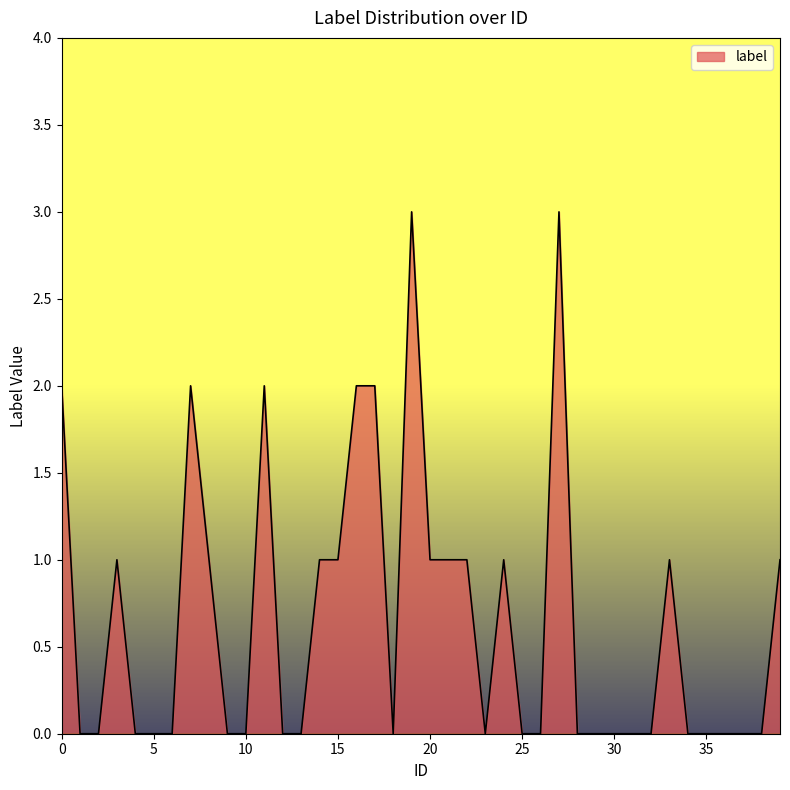

What is the difference between the maximum and minimum values?

3